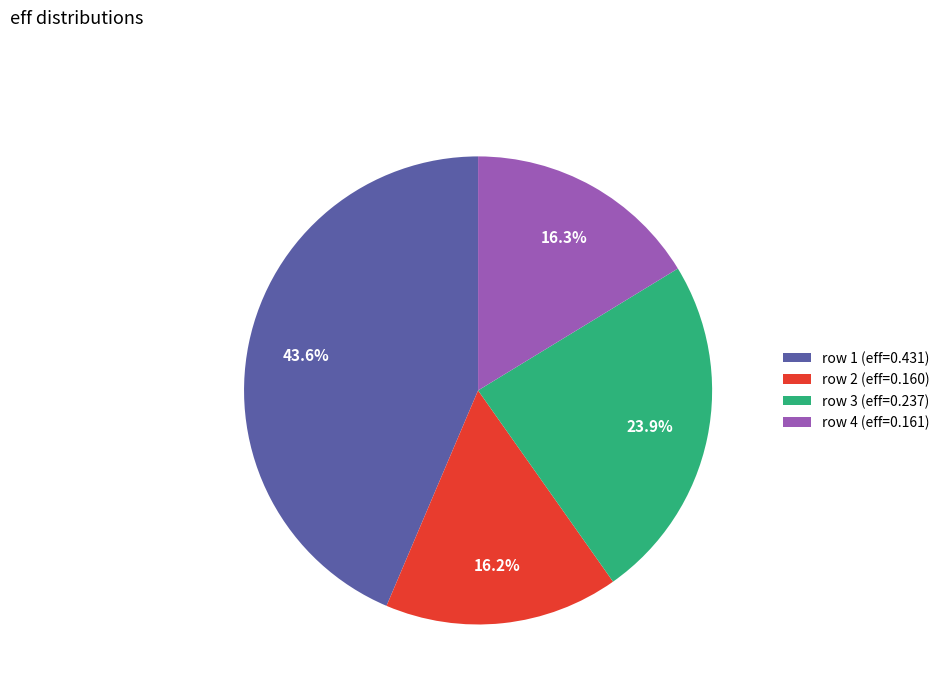

How many segments does this pie chart have?

4